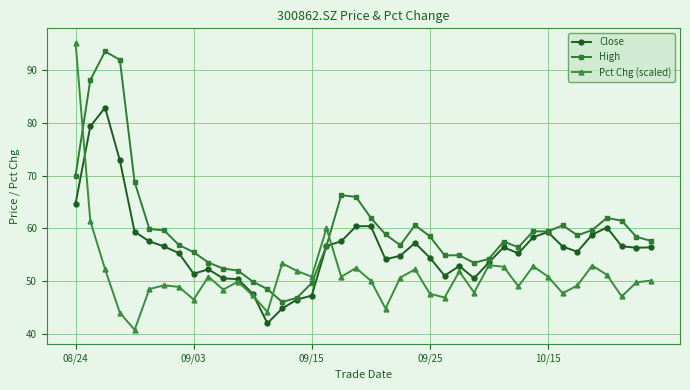

True or false: Pct Chg (scaled) and High cross at least once.

True